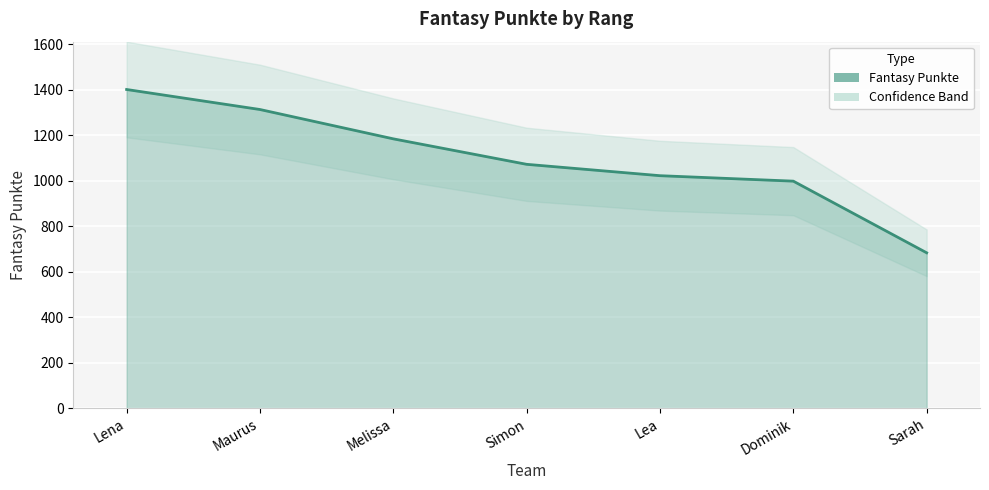

What is the difference between the maximum and minimum values?

718